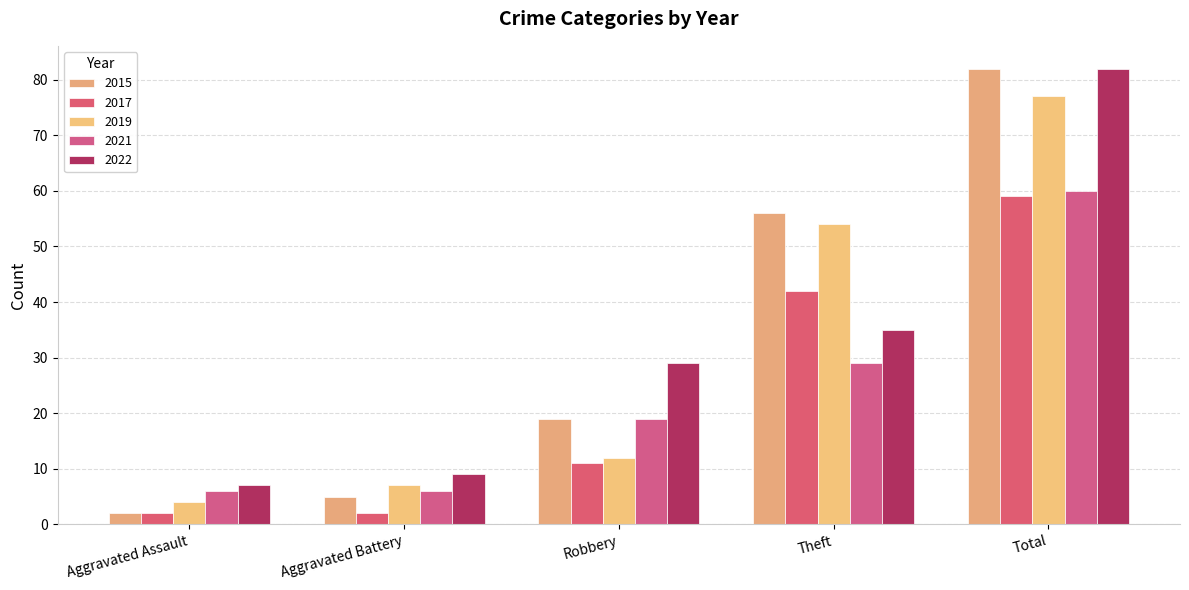

What is the greatest value displayed?

82